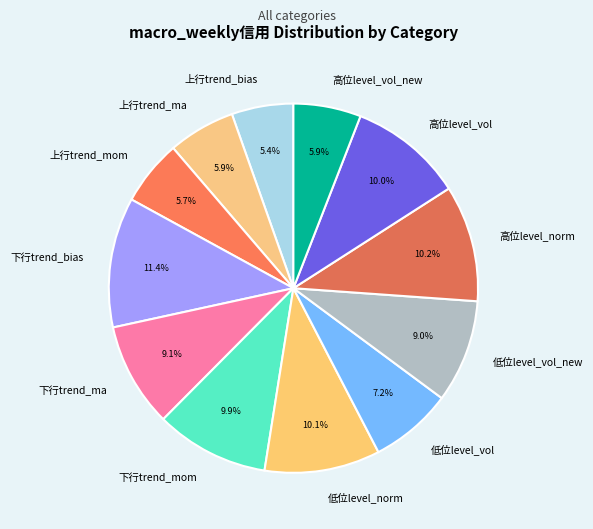

To the nearest percent, what is the difference between the 低位level_vol and 高位level_vol_new slice percentages?

1%